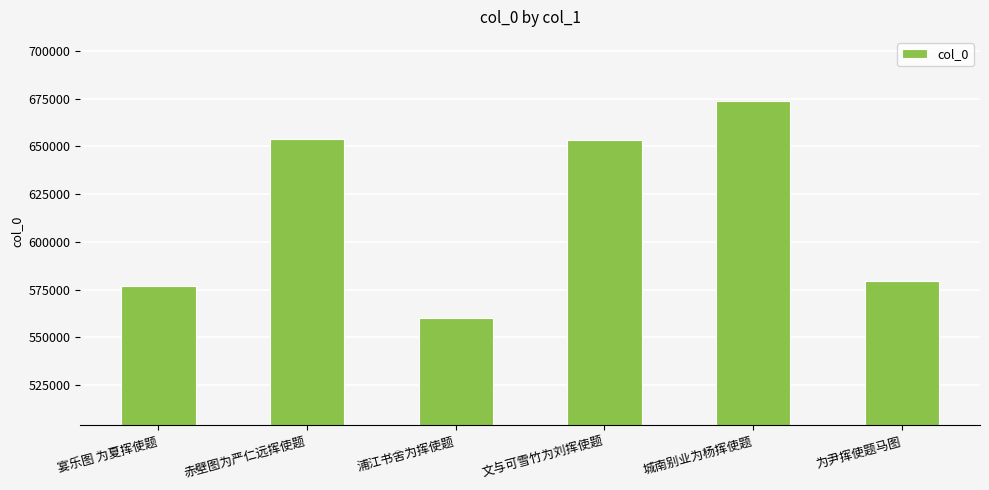

True or false: the data shows 895395 at 赤壁图为严仁远挥使题.

False